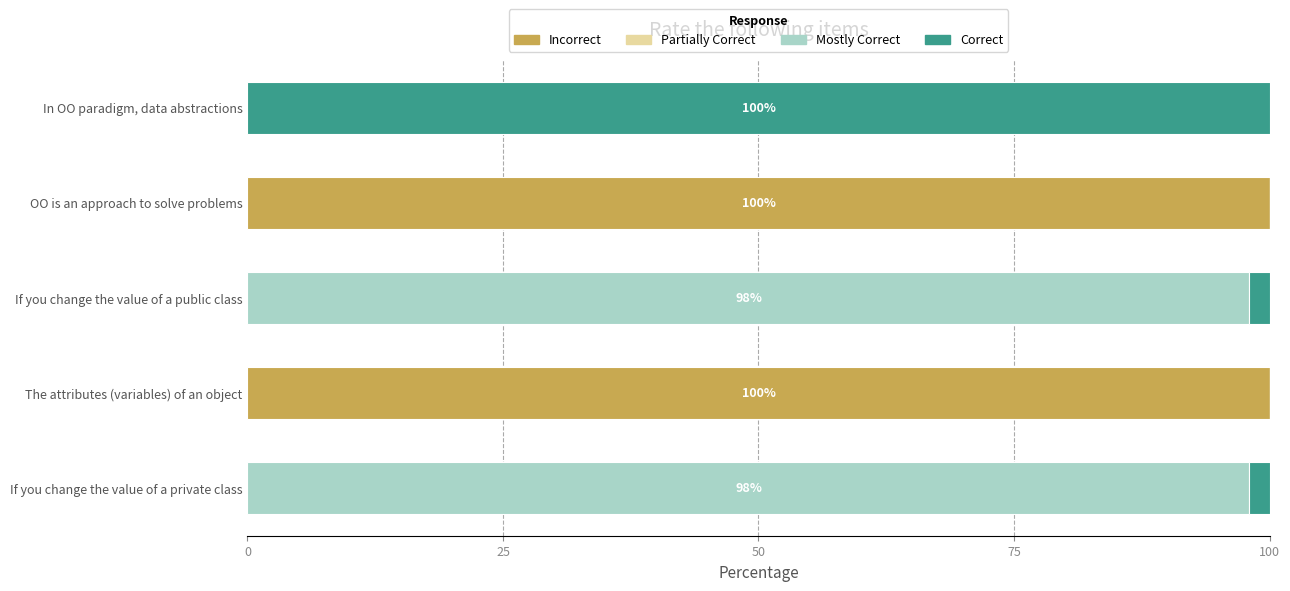

The value of Incorrect at In OO paradigm, data abstractions is -42.5. True or false?

False